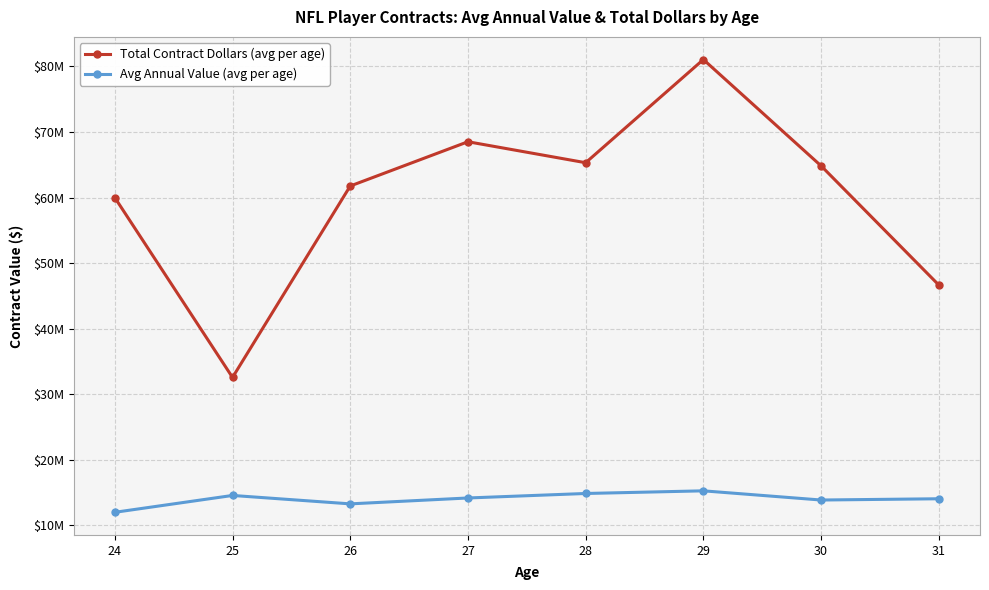

True or false: Total Contract Dollars (avg per age) and Avg Annual Value (avg per age) intersect in this chart.

False